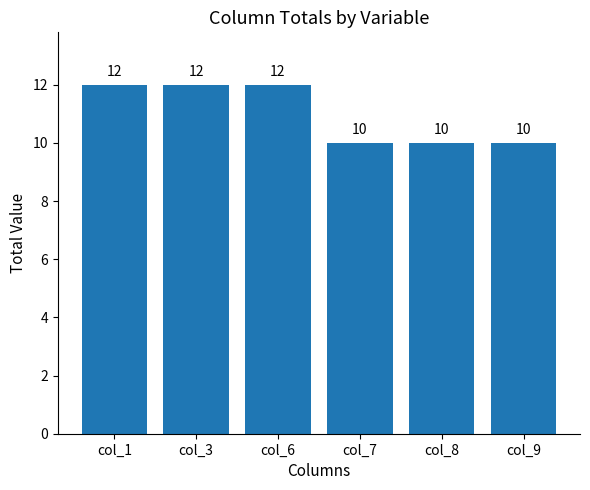

Between col_3 and col_8, which is larger?

col_3